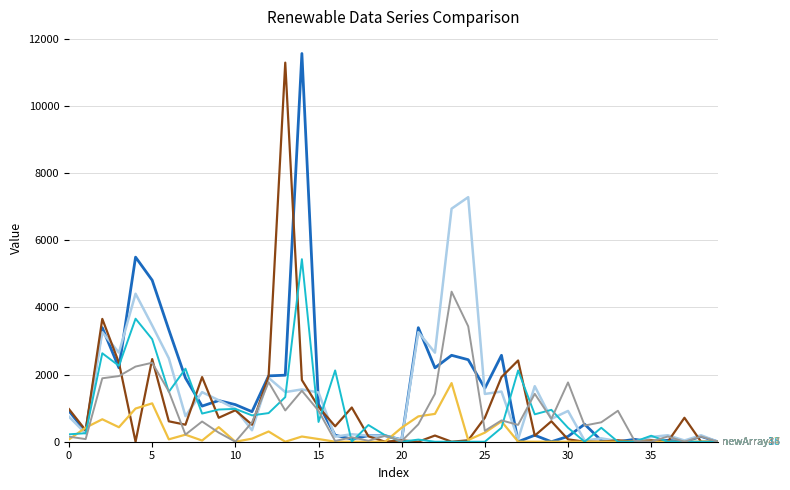

How many distinct data groups are displayed?

6